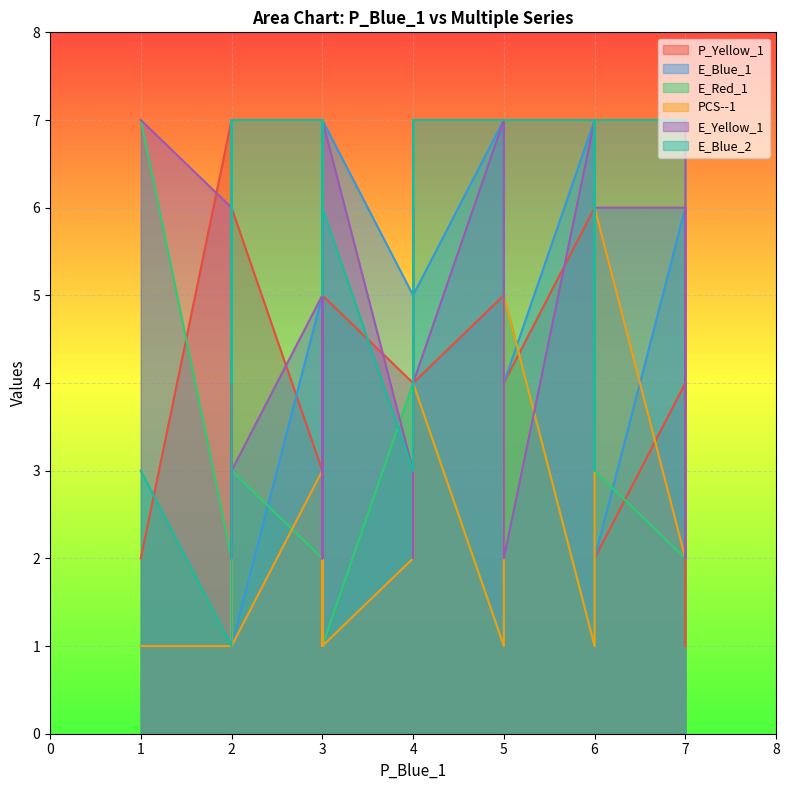

What are all the series names shown in the legend?

P_Yellow_1, E_Blue_1, E_Red_1, PCS--1, E_Yellow_1, E_Blue_2